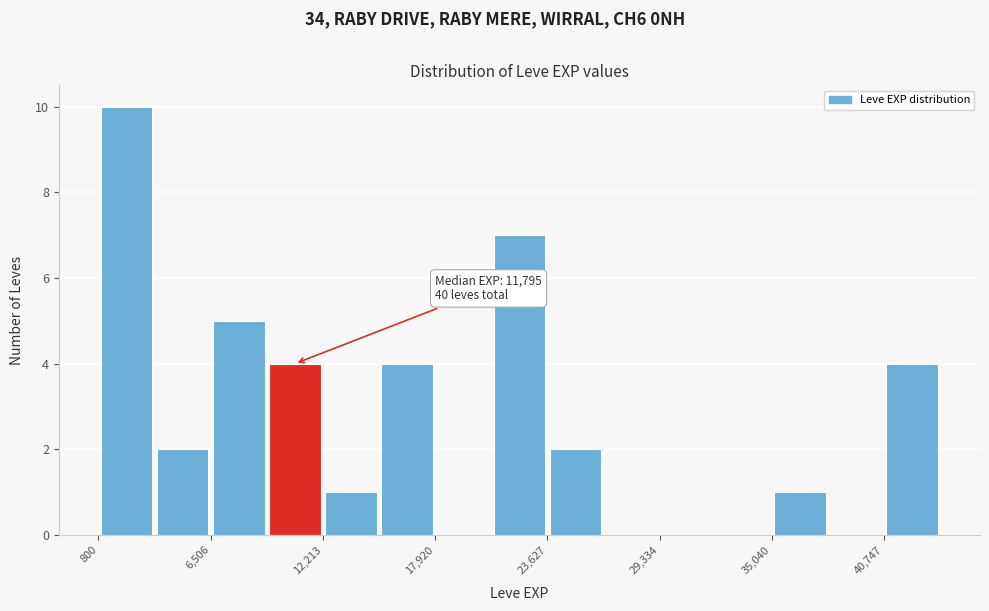

Read against the x-axis, roughly where is the centre of the tallest bar?

2000